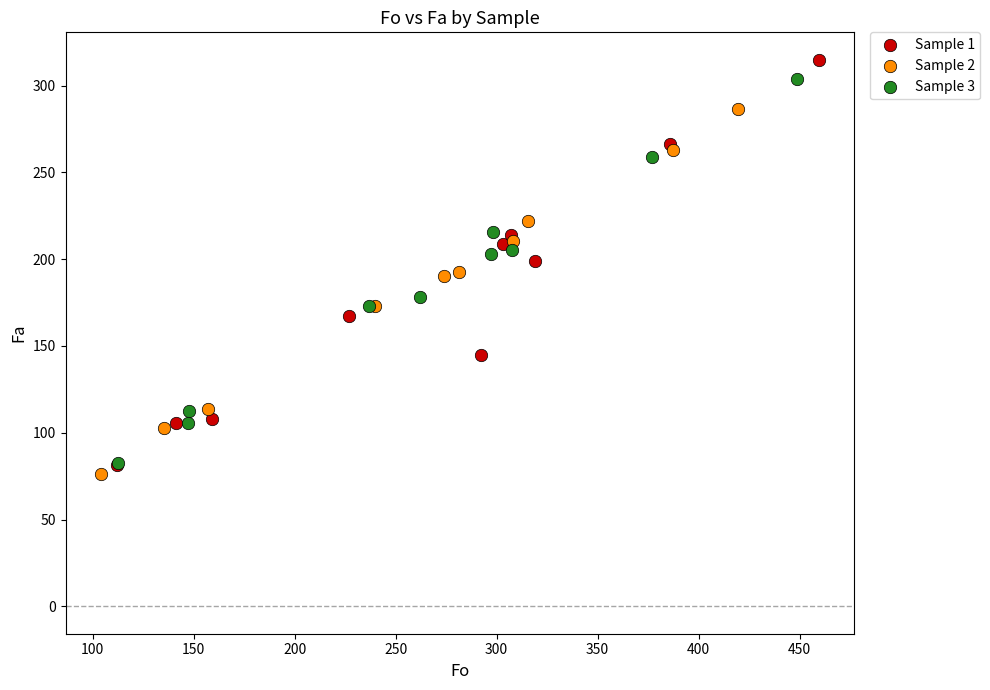

Which series has the widest spread of Y values?

Sample 1